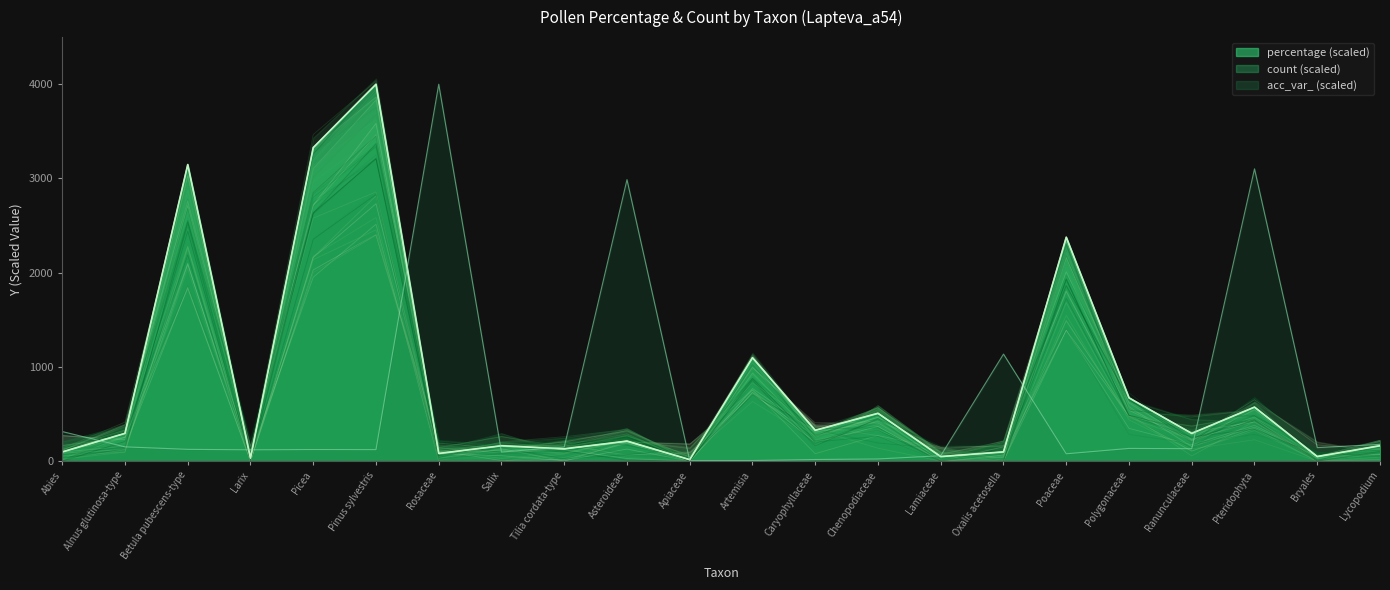

Reading left to right, extract all data points from this chart.

percentage: 98.4	295.1	3147.5	32.8	3327.9	4000.0	82.0	163.9	131.1	213.1	16.4	1098.4	327.9	508.2	49.2	98.4	2377.0	672.1	295.1	573.8	49.2	163.9
count: 98.4	295.1	3147.5	32.8	3327.9	4000.0	82.0	163.9	131.1	213.1	16.4	1098.4	327.9	508.2	49.2	98.4	2377.0	672.1	295.1	573.8	49.2	163.9
acc_var_: 314.6	151.9	125.4	120.5	123.5	122.5	4000.0	97.0	149.9	2987.8	5.9	6.9	17.6	23.5	57.8	1136.7	78.4	135.2	132.3	3102.4	144.0	178.3